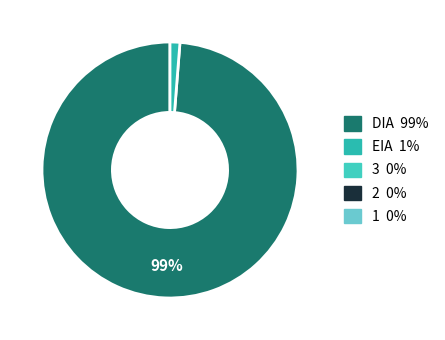

Is there a majority slice in this chart?

Yes